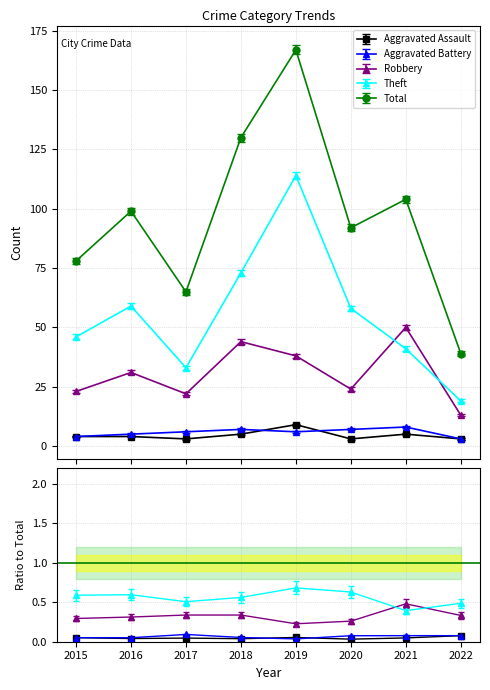

List the series in order of their peak value, lowest first.

Aggravated Battery, Aggravated Assault, Robbery, Theft, Total